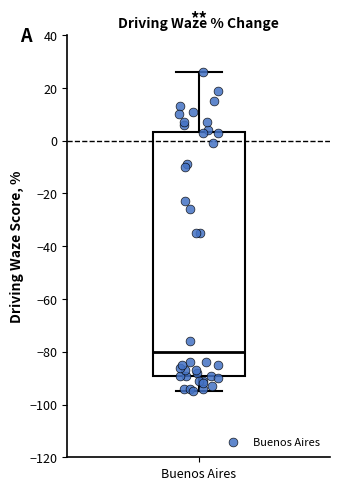

Transcribe this box plot: give where the median line is, the range the box spans, and where the two whiskers end, as read against the y-axis. The values are not printed on the chart, so give them approximately, as read against the axis.

median -80, box -88 to 4, whiskers -94 to 26